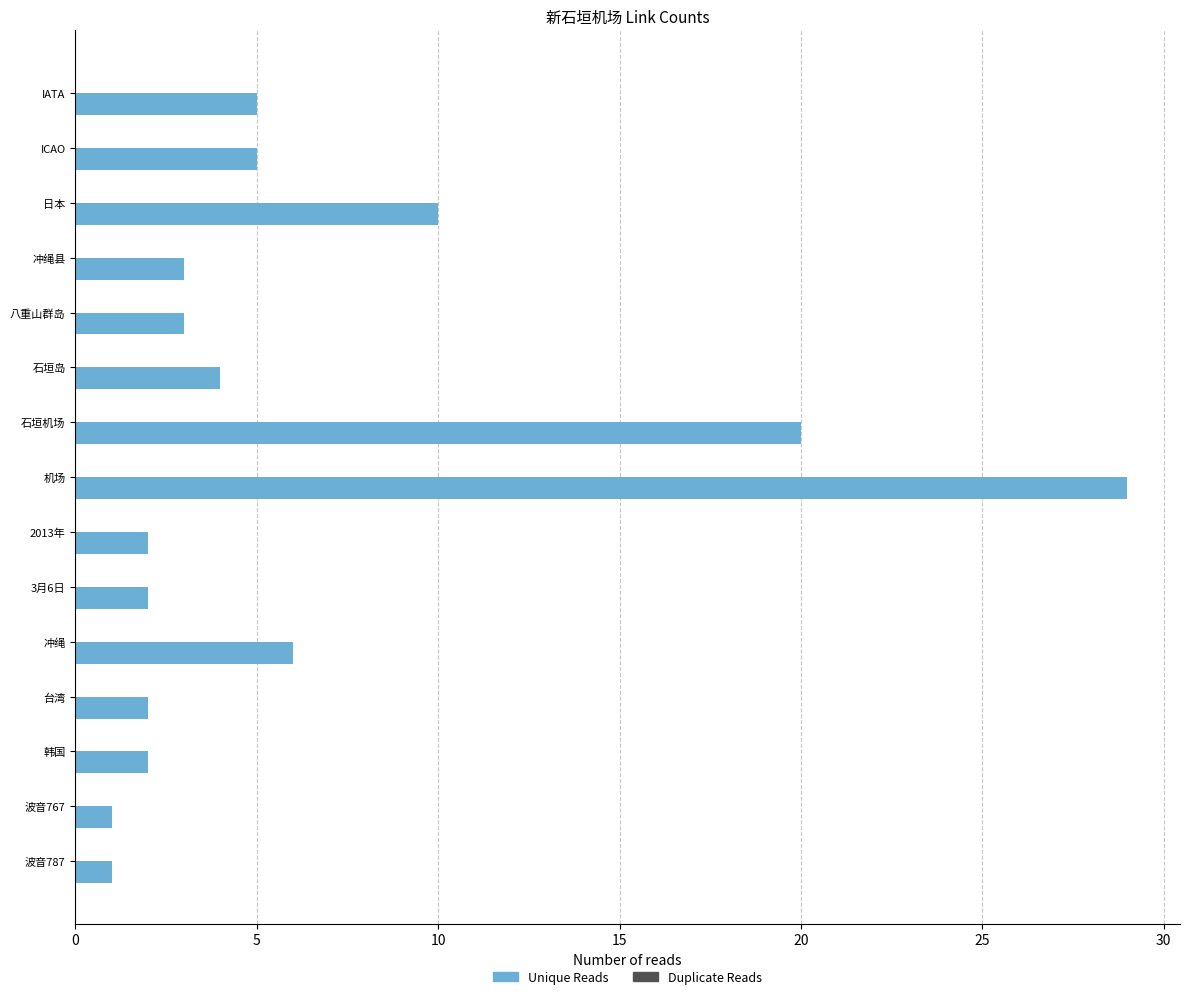

What is the greatest value displayed?

29